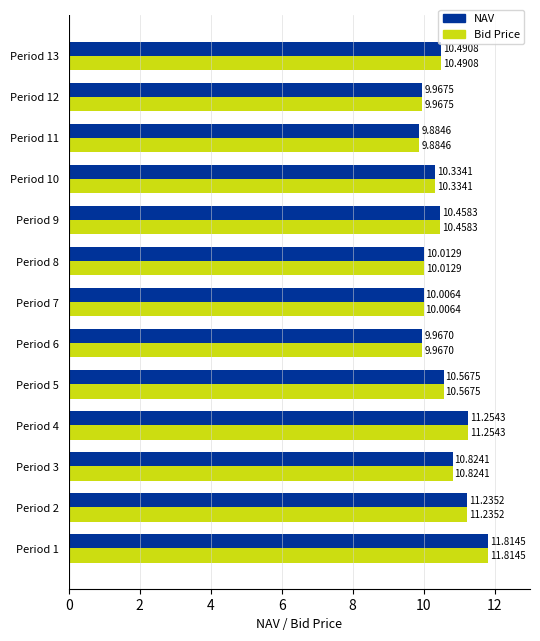

What is the lowest value of the Bid Price series?

9.9